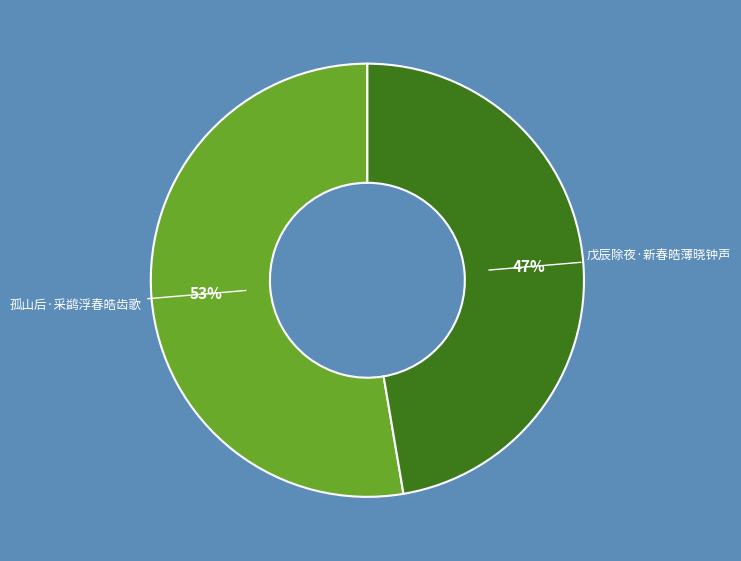

Does any single category account for the majority?

Yes